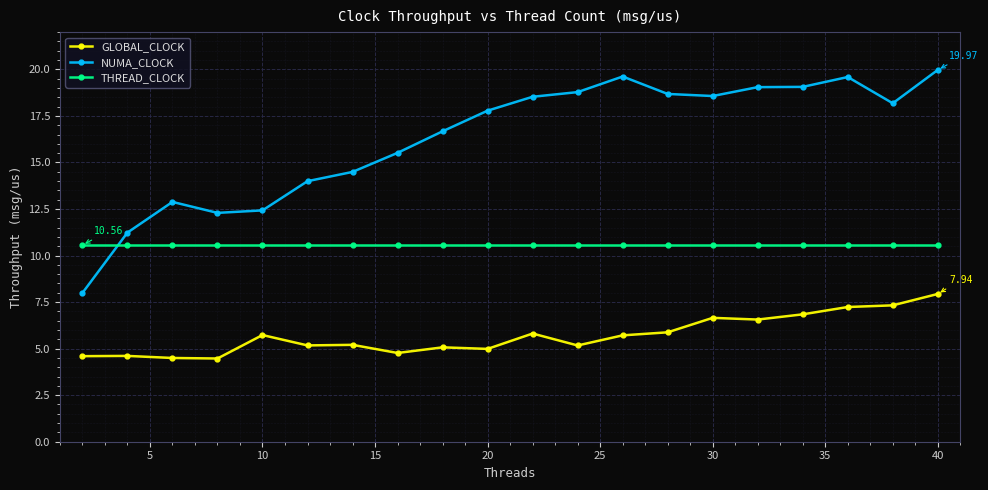

Rank the series by their maximum value, from highest to lowest.

NUMA_CLOCK, THREAD_CLOCK, GLOBAL_CLOCK